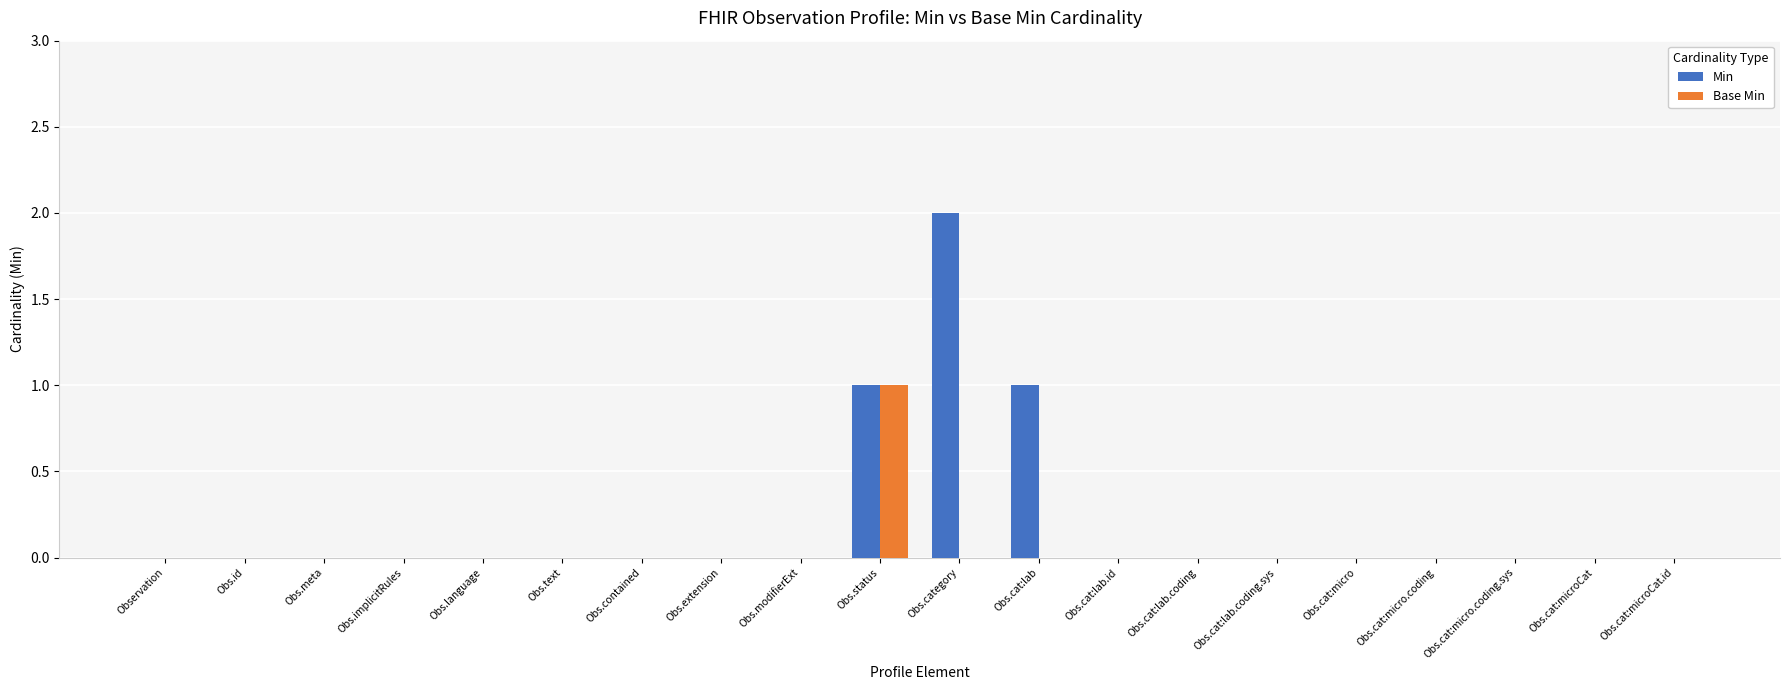

Is it true that Min equals 1 at Obs.meta?

False